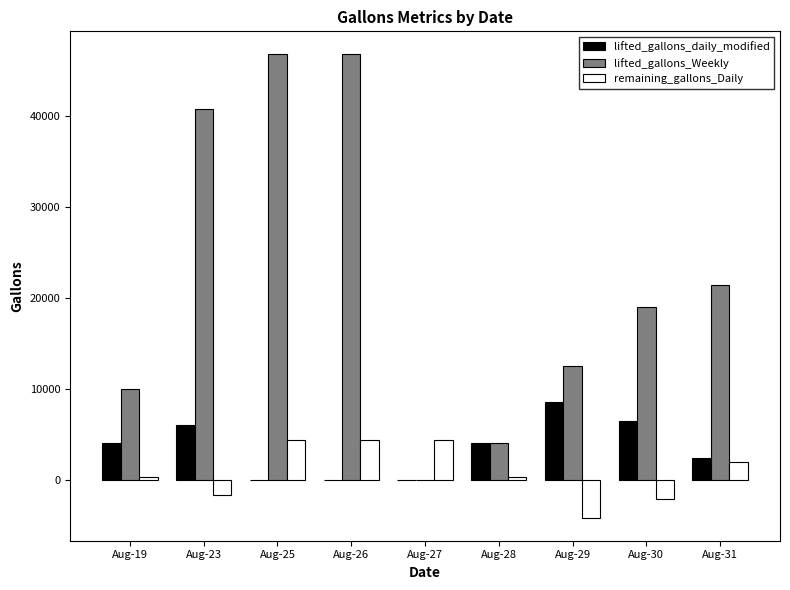

Which series has the widest spread of values?

lifted_gallons_Weekly